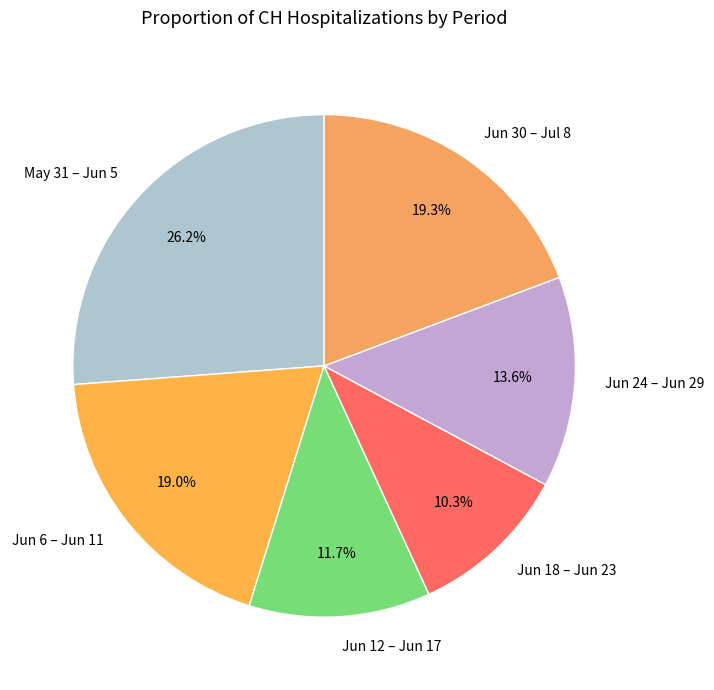

Which category has the smallest portion of the pie?

Jun 18 – Jun 23